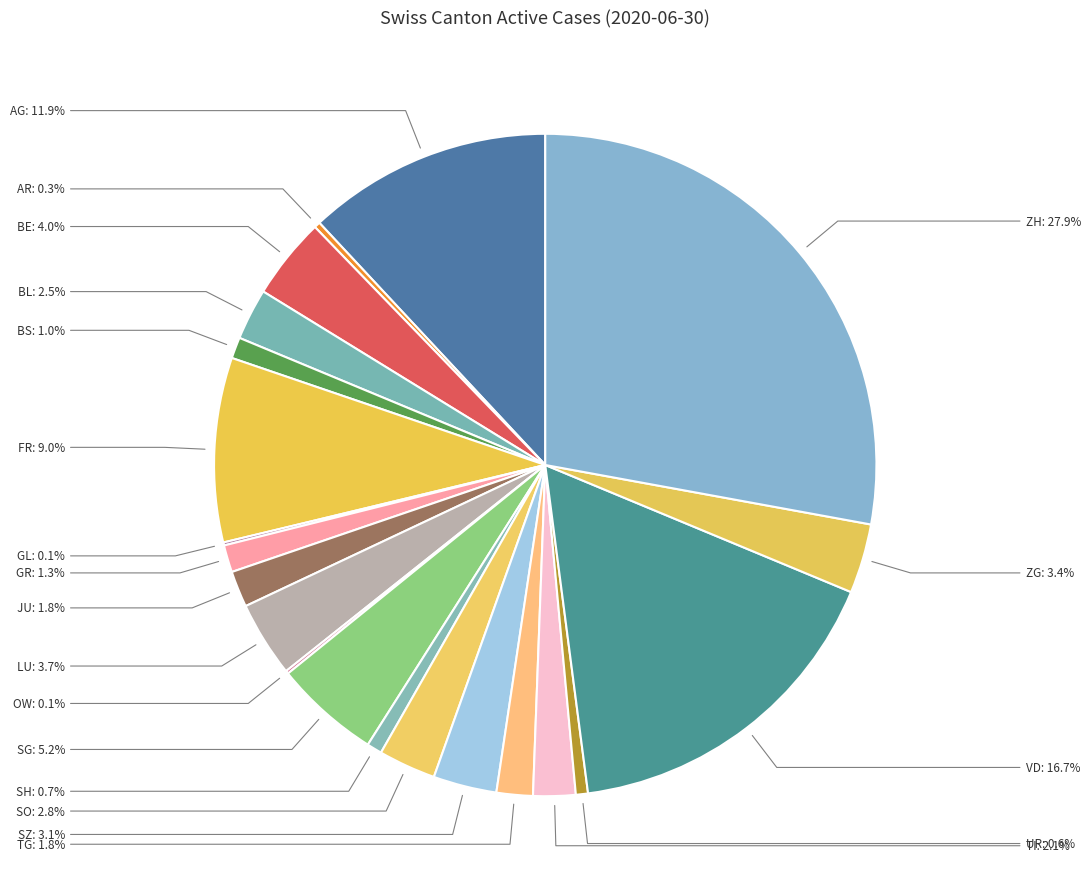

Between JU and LU, which is larger?

LU